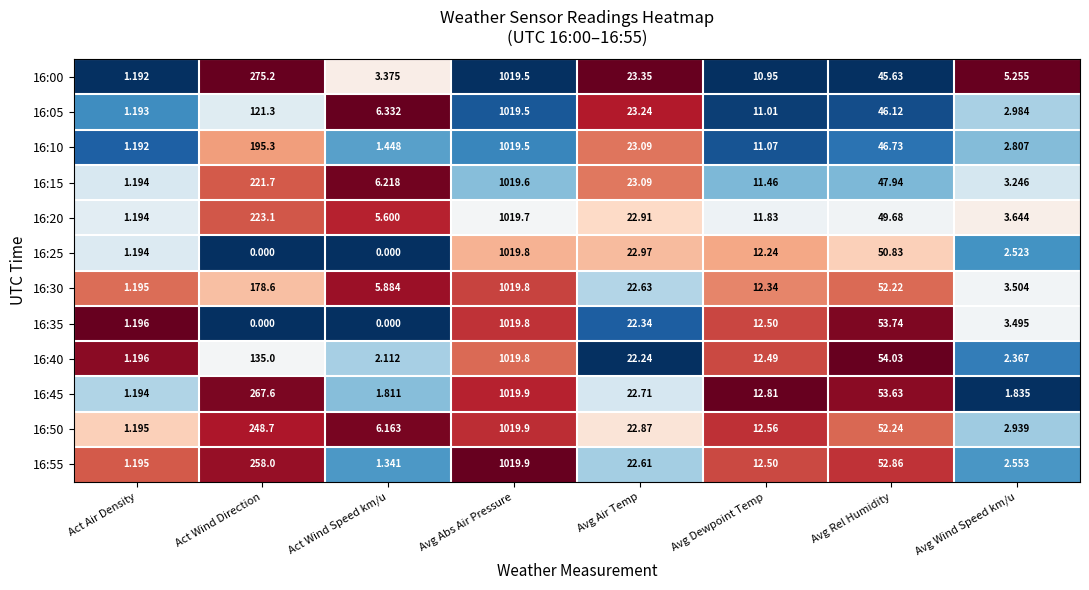

At which label does 16:30 first exceed 22?

Act Wind Direction